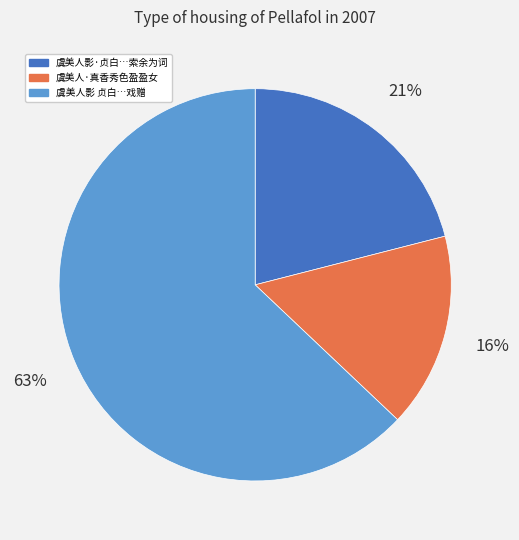

What is the majority slice?

虞美人影 贞白…戏赠